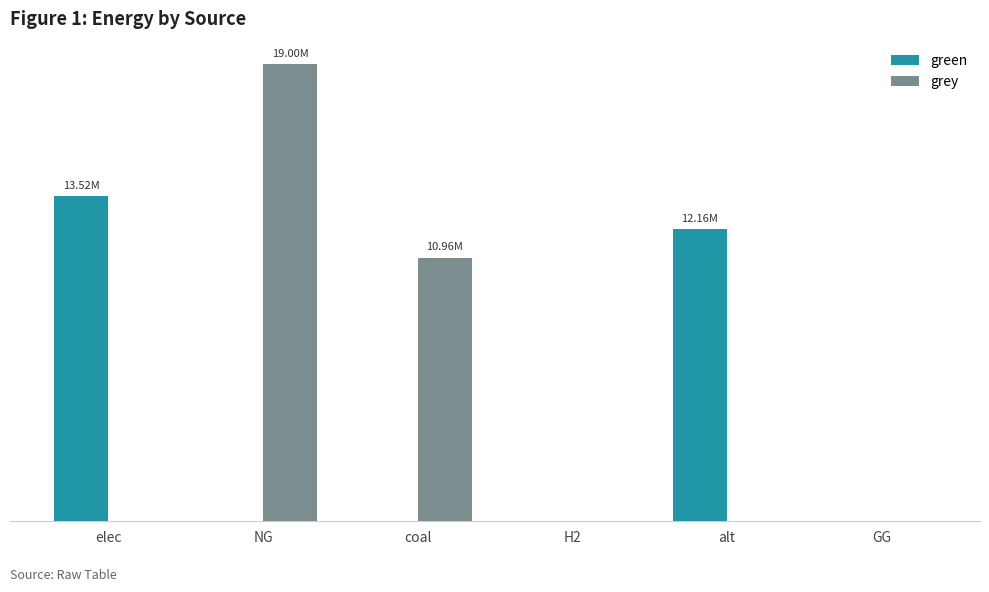

What is the maximum value for green?

13516730.5